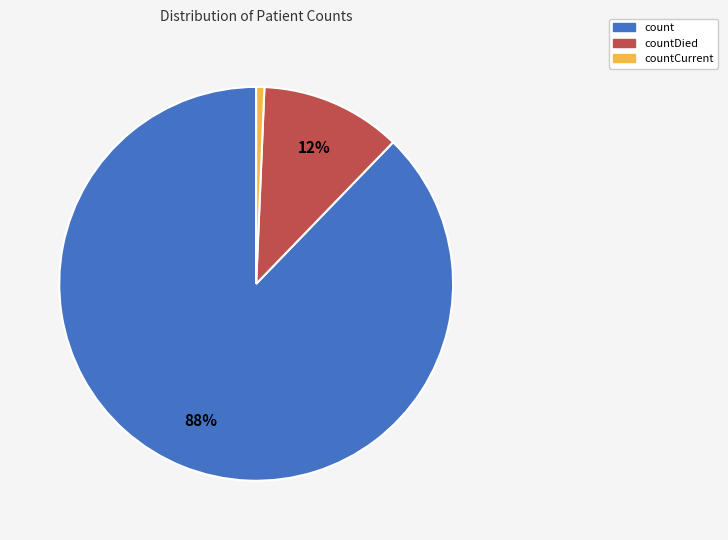

Between countDied and count, which is larger?

count